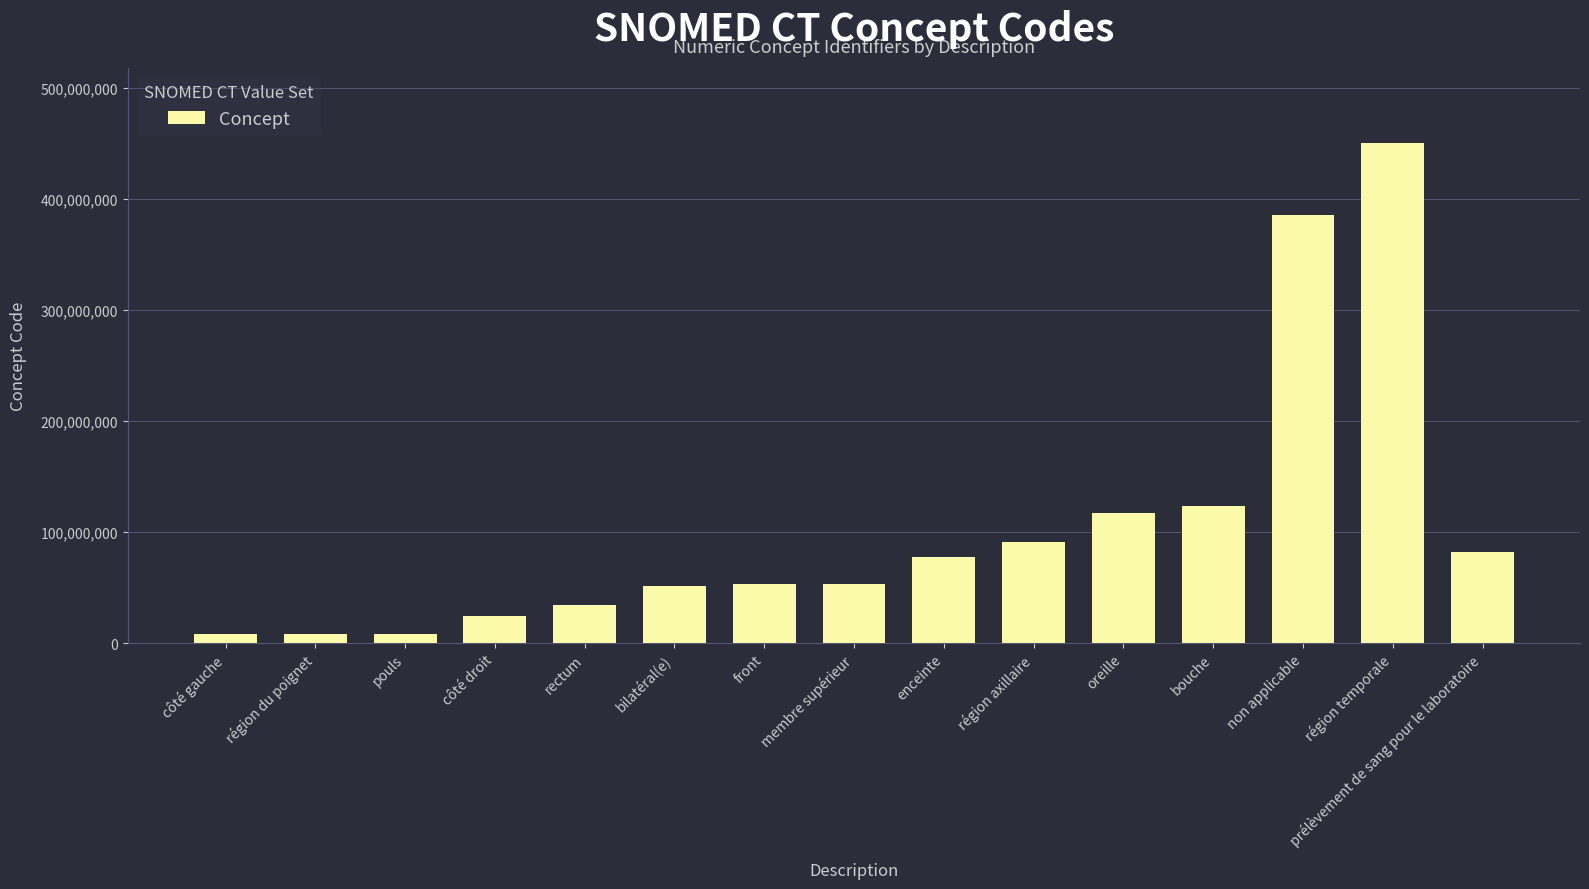

Is it true that the value at prélèvement de sang pour le laboratoire is 23846722?

False